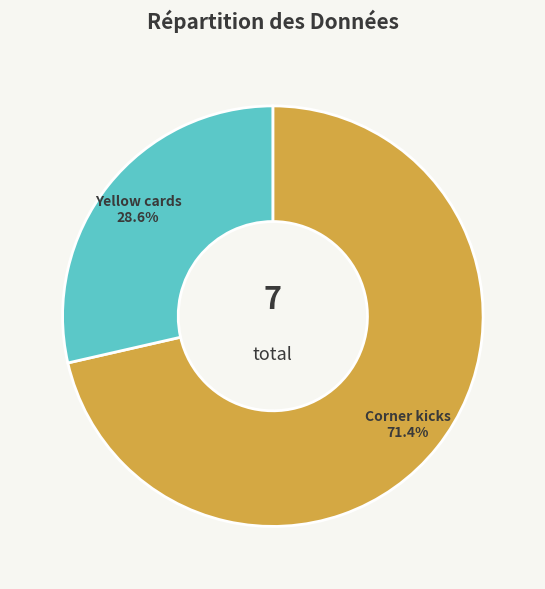

To the nearest percent, what is the average slice percentage?

50%